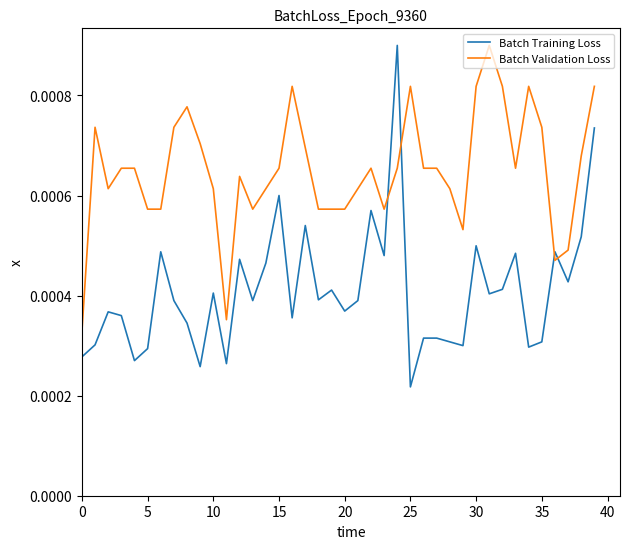

Which series has the largest total across all categories?

Batch Validation Loss